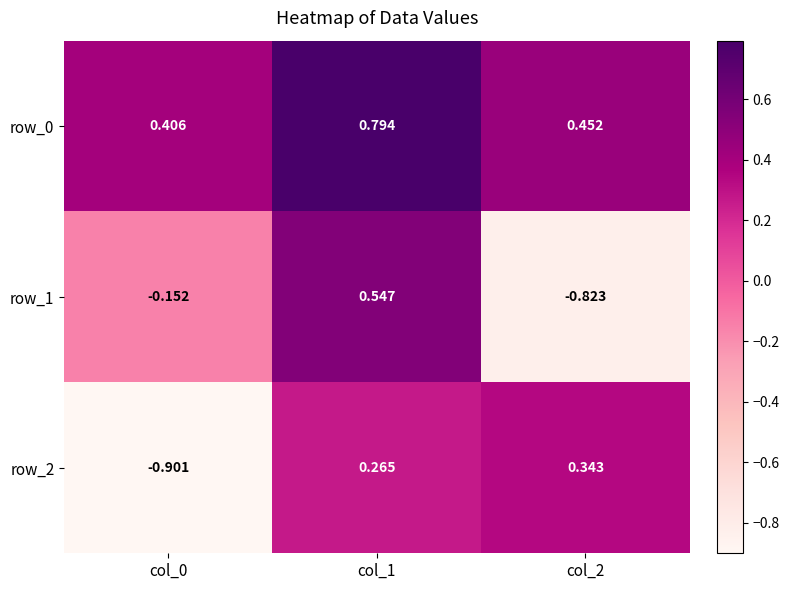

Is the value of row_0 at col_0 greater than the value of row_2 at col_2?

Yes